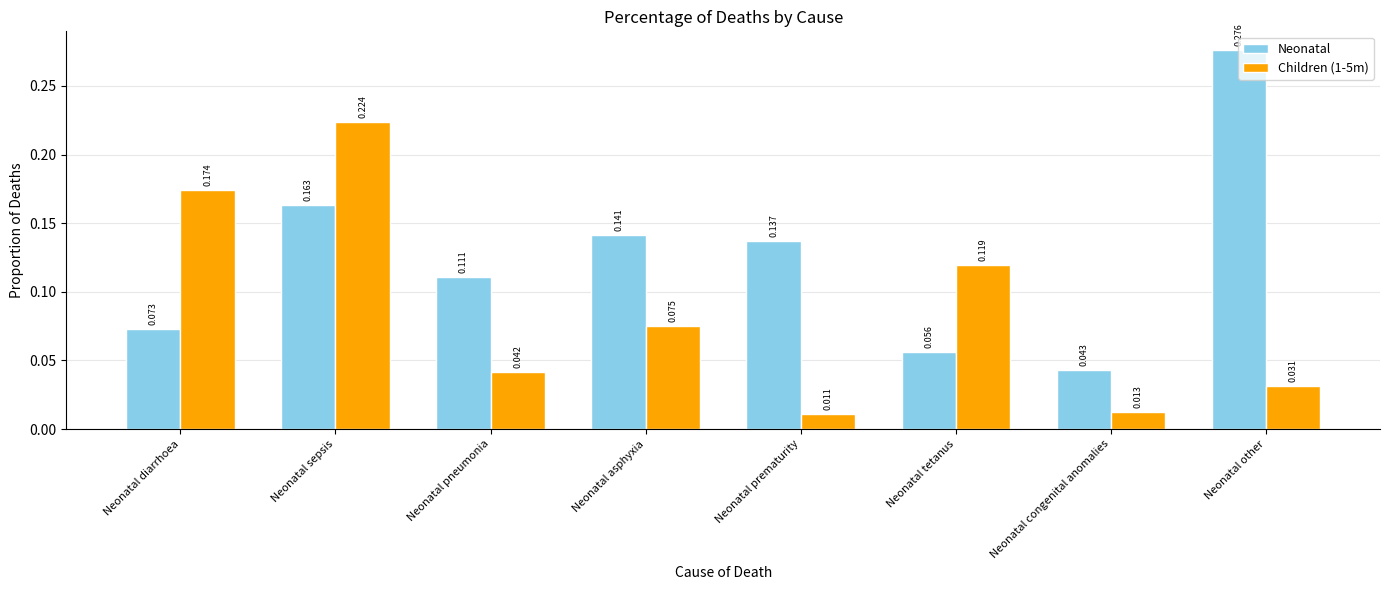

Rank the series at Neonatal tetanus from lowest to highest value.

Neonatal, Children (1-5m)